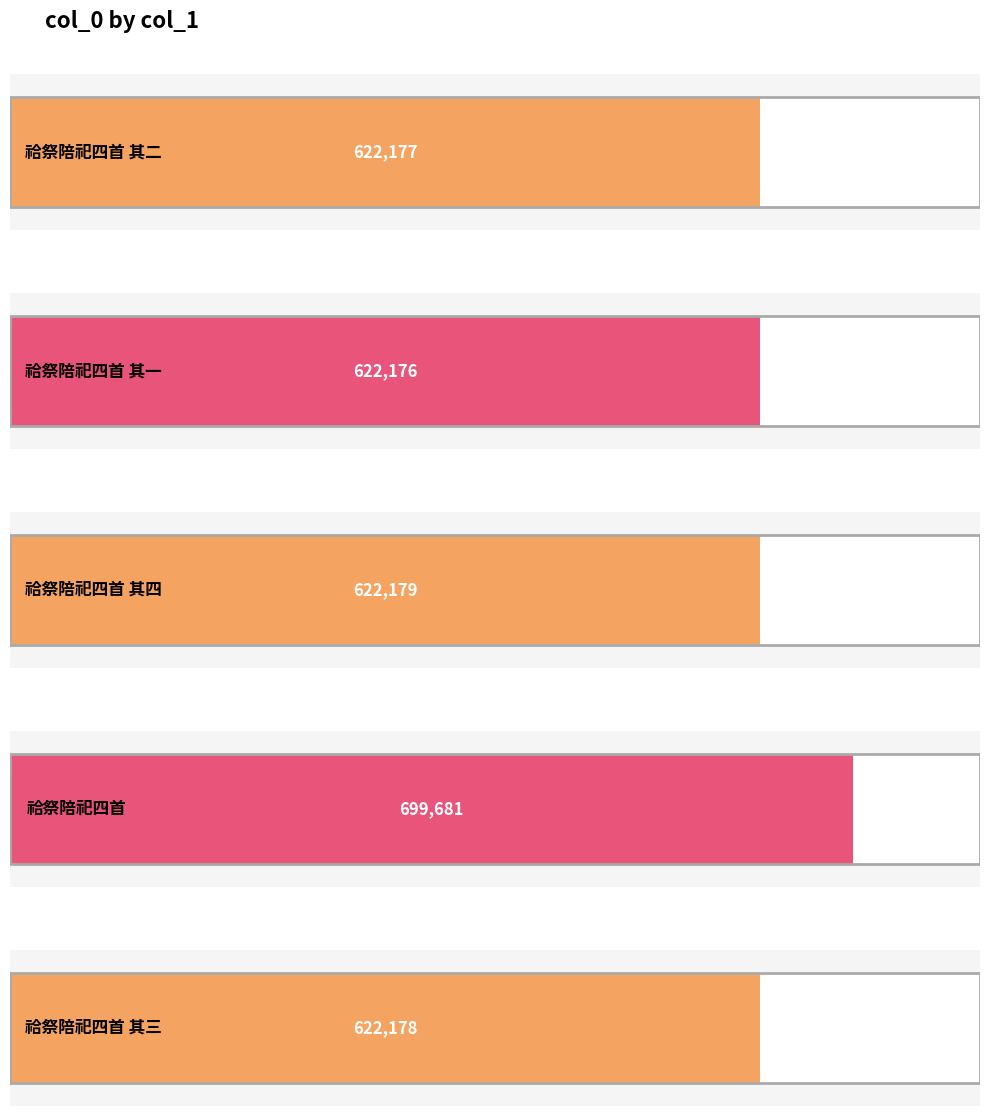

The value at 祫祭陪祀四首 其四 is 622179. True or false?

True